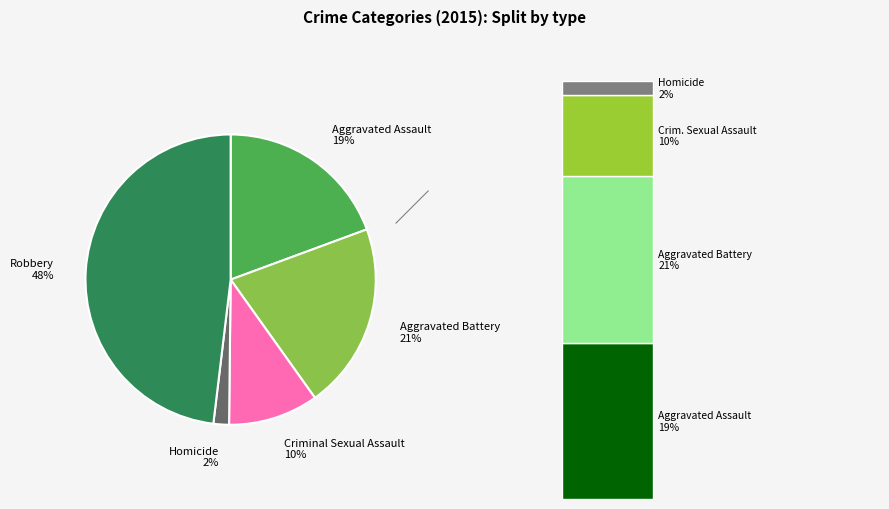

Rank the categories by value from lowest to highest.

Homicide, Criminal Sexual Assault, Aggravated Assault, Aggravated Battery, Robbery